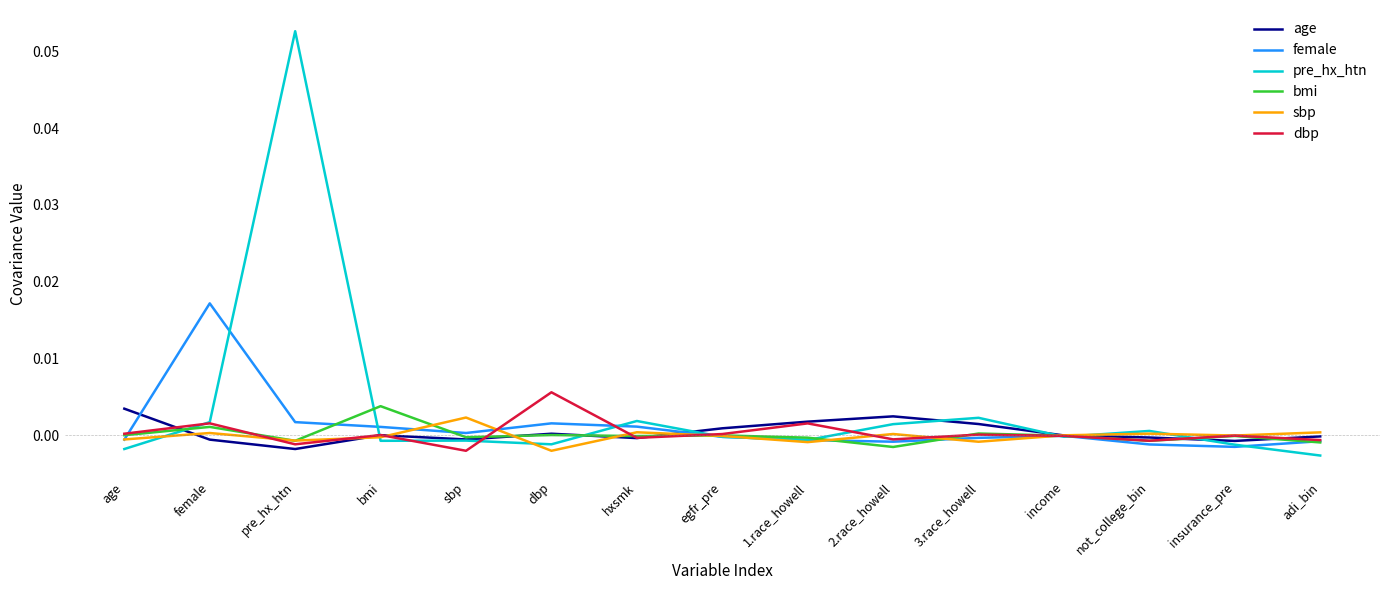

True or false: sbp has a value of -0.0 at dbp.

True